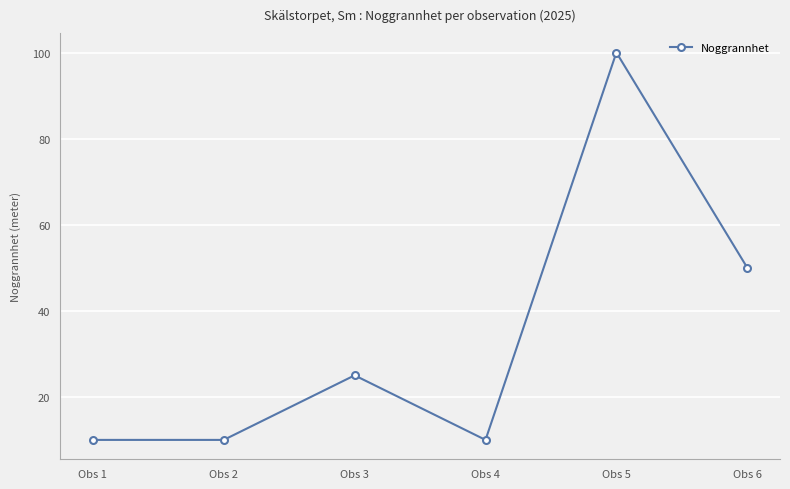

What is the sum of the values at Obs 2 and Obs 6?

60